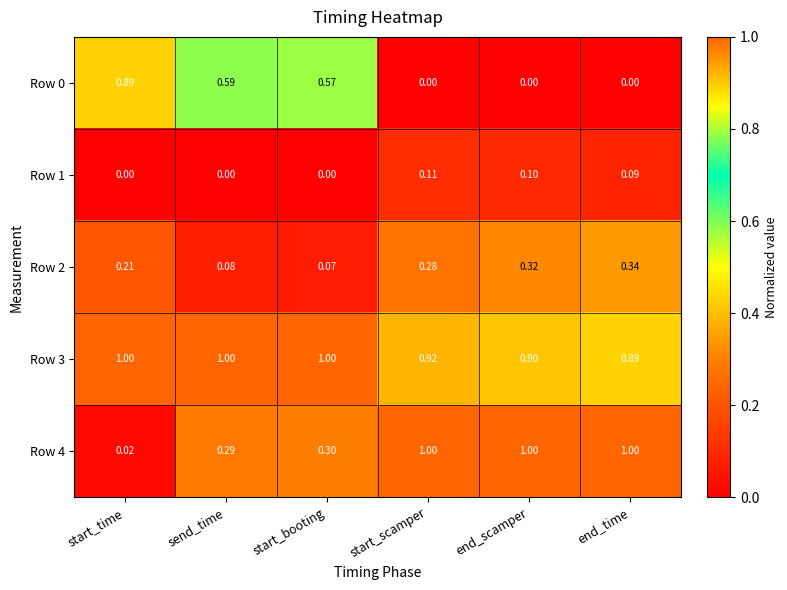

What is the total value across all series at start_scamper?

2.3